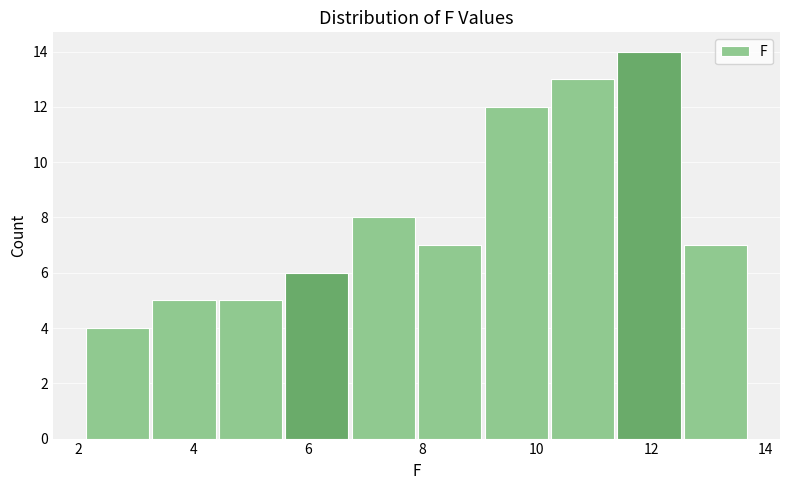

Over which range of the x-axis is the bar tallest?

11.38 to 12.54